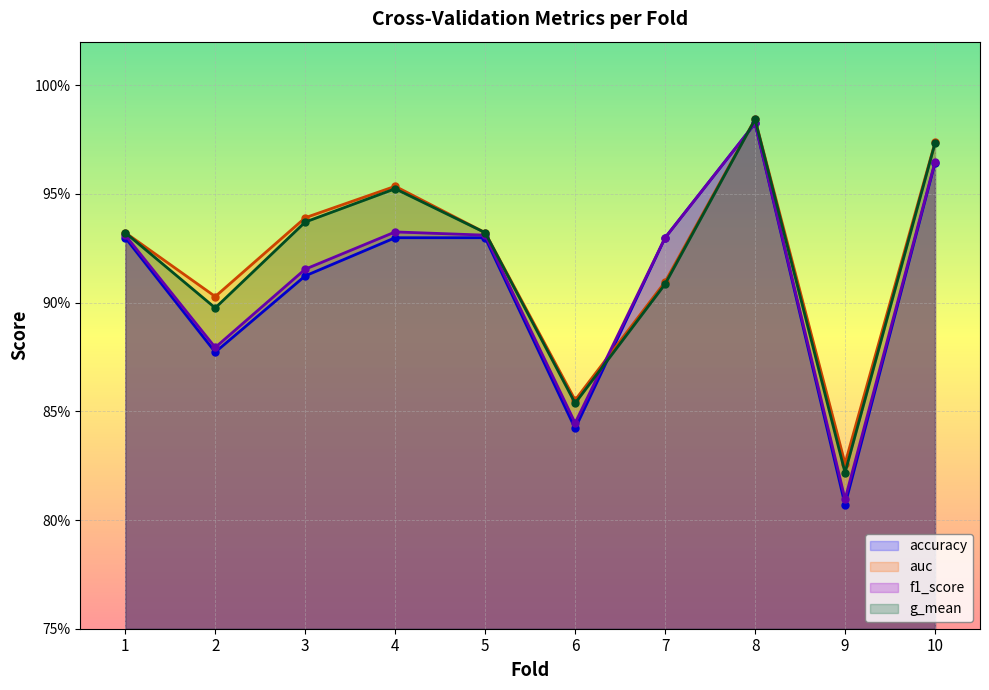

Reading left to right, extract all data points from this chart.

accuracy: 0.9	0.9	0.9	0.9	0.9	0.8	0.9	1.0	0.8	1.0
auc: 0.9	0.9	0.9	1.0	0.9	0.9	0.9	1.0	0.8	1.0
f1_score: 0.9	0.9	0.9	0.9	0.9	0.8	0.9	1.0	0.8	1.0
g_mean: 0.9	0.9	0.9	1.0	0.9	0.9	0.9	1.0	0.8	1.0